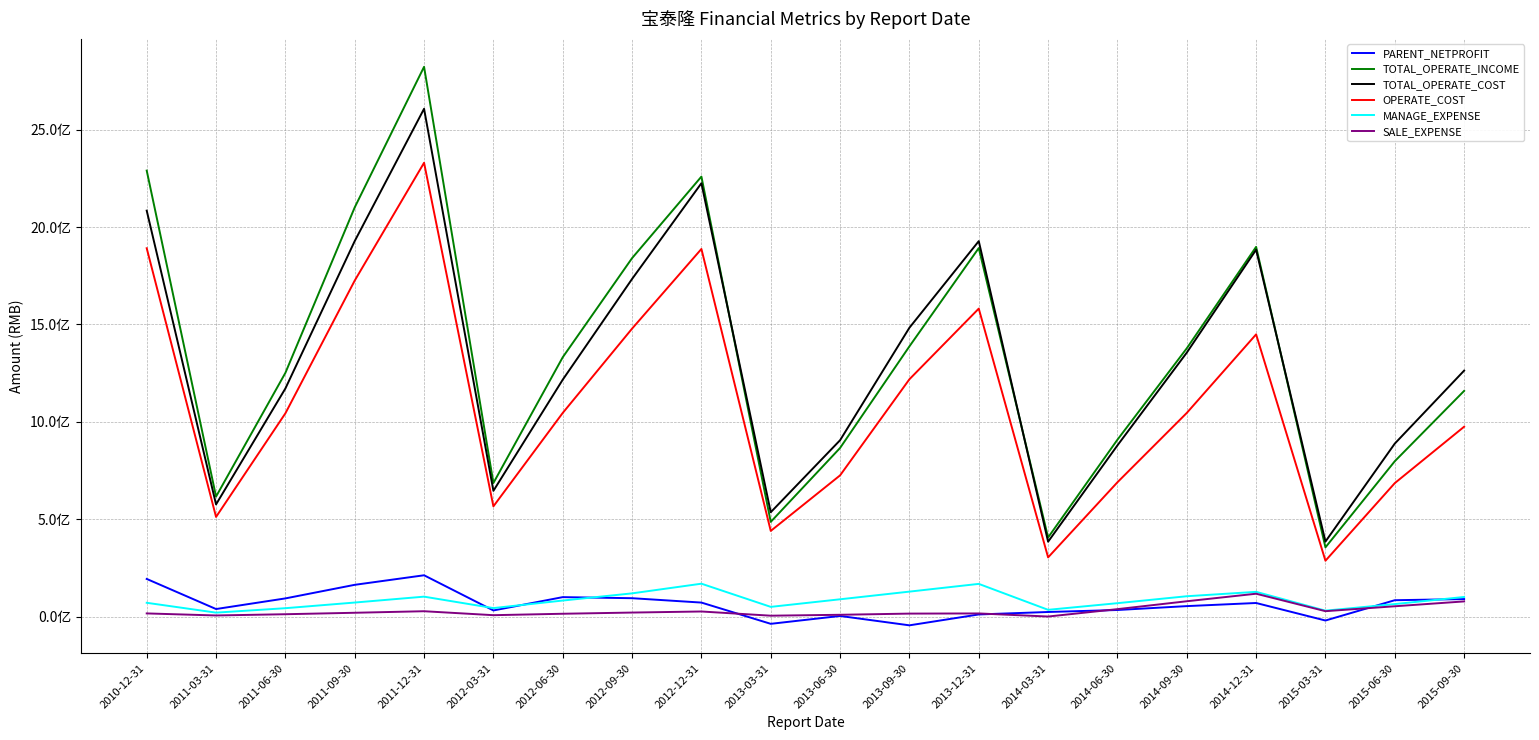

Reading right to left, list all the values displayed in this chart.

PARENT_NETPROFIT: 90630724.5	84704720.5	-19464887.7	70443924.0	54417208.8	34482723.6	24306235.1	11662752.7	-44197722.9	3891419.3	-36469571.7	72585429.9	95046650.1	100526359.3	32154496.3	212702828.6	163692667.4	93970755.1	39421630.6	193928363.0
TOTAL_OPERATE_INCOME: 1158960580.6	798033818.7	356004151.9	1898090680.3	1377397131.1	908468176.5	406706801.1	1891983558.5	1387592266.1	866168583.5	486678854.3	2258674843.3	1840300590.8	1331615339.9	686228428.2	2822108246.8	2100788222.8	1251458618.5	616598879.7	2289564158.2
TOTAL_OPERATE_COST: 1262996651.7	888557665.7	385740307.5	1883390481.8	1355255239.5	879300941.6	385004249.2	1927467388.4	1483156703.5	905860524.6	536279369.6	2224688340.7	1733377368.1	1216510999.8	646058640.5	2606769645.5	1927870920.4	1171297169.6	576360727.8	2084004487.0
OPERATE_COST: 975101927.9	685677322.5	287362211.4	1449019071.6	1045814553.1	690004414.7	304523087.8	1581197423.1	1218691083.6	725476186.1	440386946.6	1887299580.4	1478485597.2	1045882142.5	566441653.2	2329659051.5	1725135658.5	1043850197.7	512045054.5	1891060552.0
MANAGE_EXPENSE: 101372270.9	64879312.2	31195676.8	127649846.0	105101976.7	69487063.4	35395669.4	168533546.3	128815454.6	89475474.5	50535666.0	169500767.1	119869963.8	83023422.8	44246847.4	102986542.8	72780591.6	43736211.4	20986250.4	71478772.3
SALE_EXPENSE: 78539007.5	53630761.6	28433461.5	118022347.7	79354940.8	38875215.3	963226.7	16828989.9	15995704.8	9926199.7	5283734.0	26822174.1	21357741.2	15215831.6	7874867.8	28161903.9	20280694.9	12808976.9	6407201.4	16945624.0